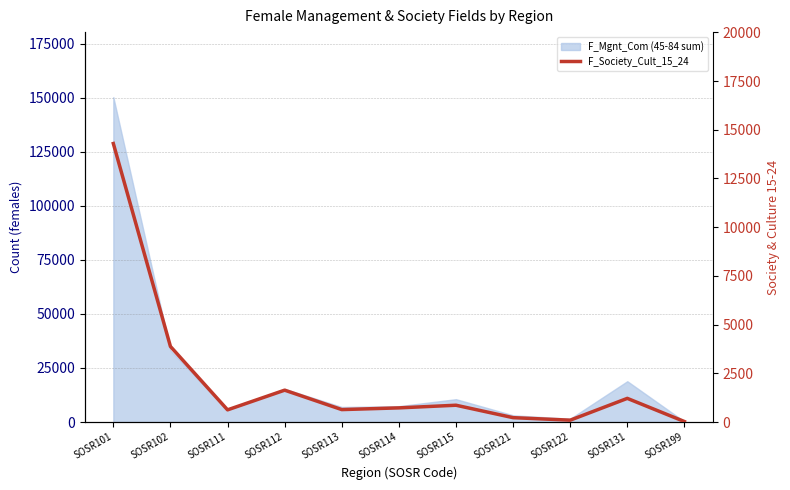

What is the value of the 6th point from the left?

727